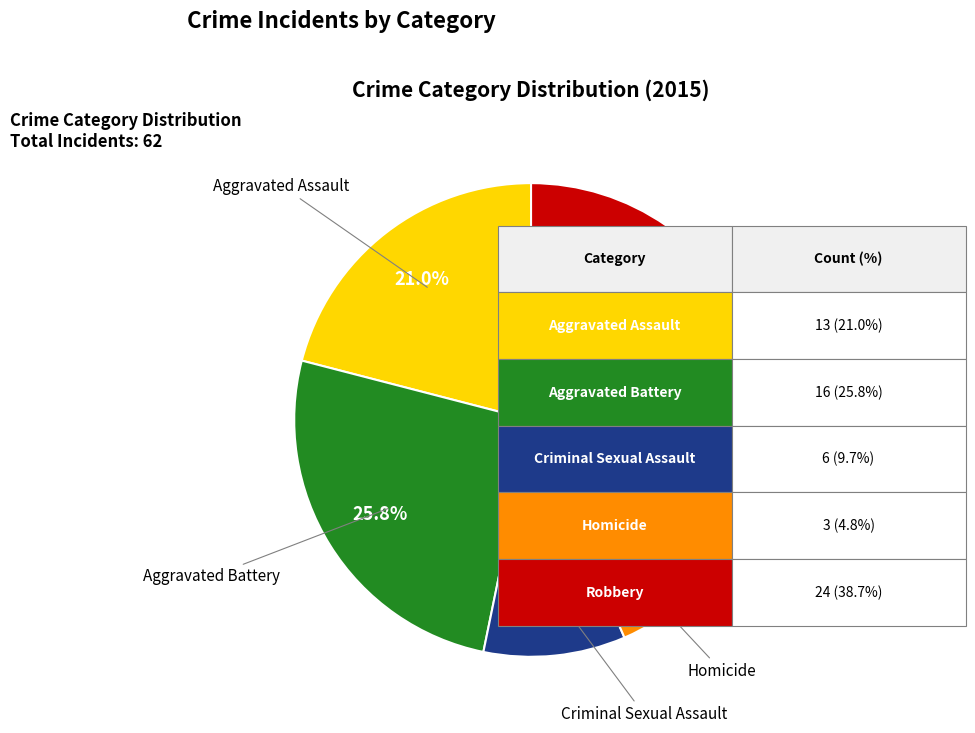

Does any single category account for the majority?

No